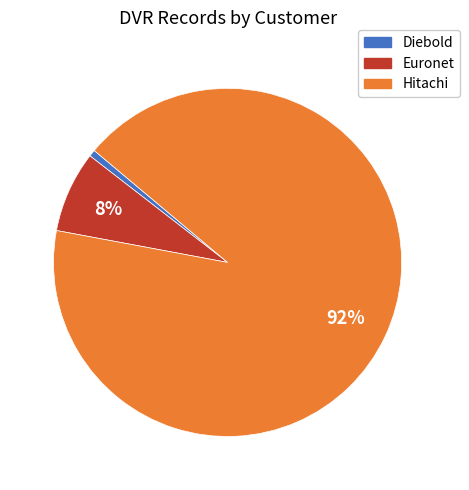

Is there a majority slice in this chart?

Yes